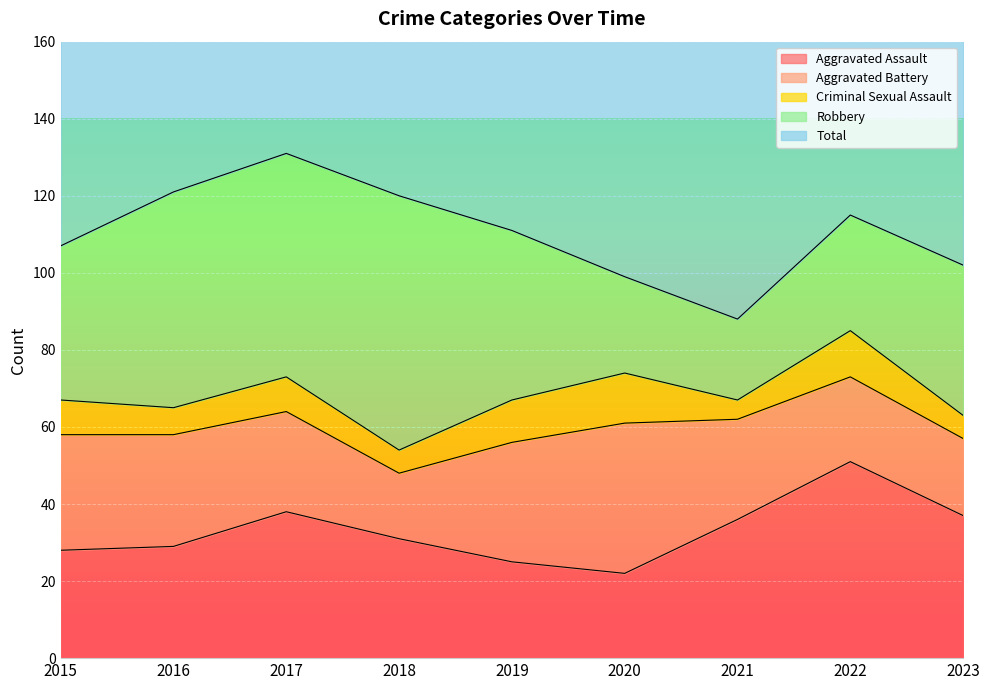

True or false: Aggravated Assault and Criminal Sexual Assault intersect in this chart.

False